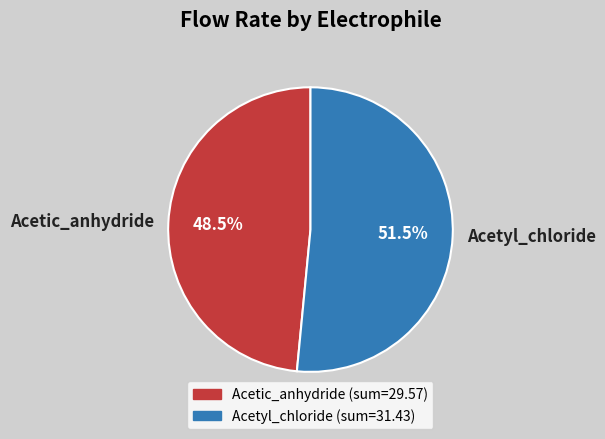

Which has a higher value, Acetic_anhydride or Acetyl_chloride?

Acetyl_chloride